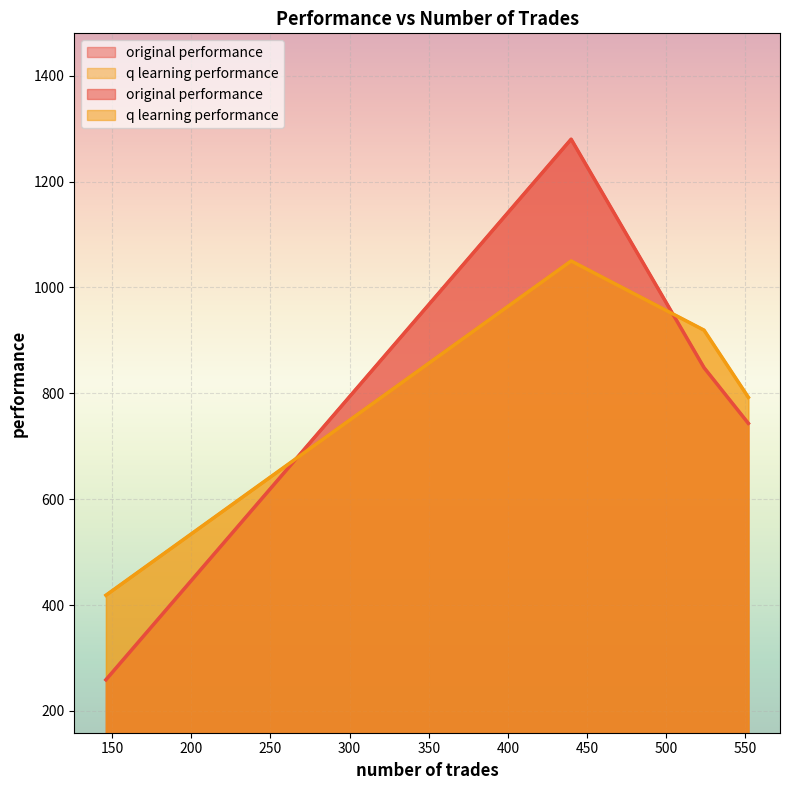

True or false: q learning performance has a value of 919.3 at 524.

True